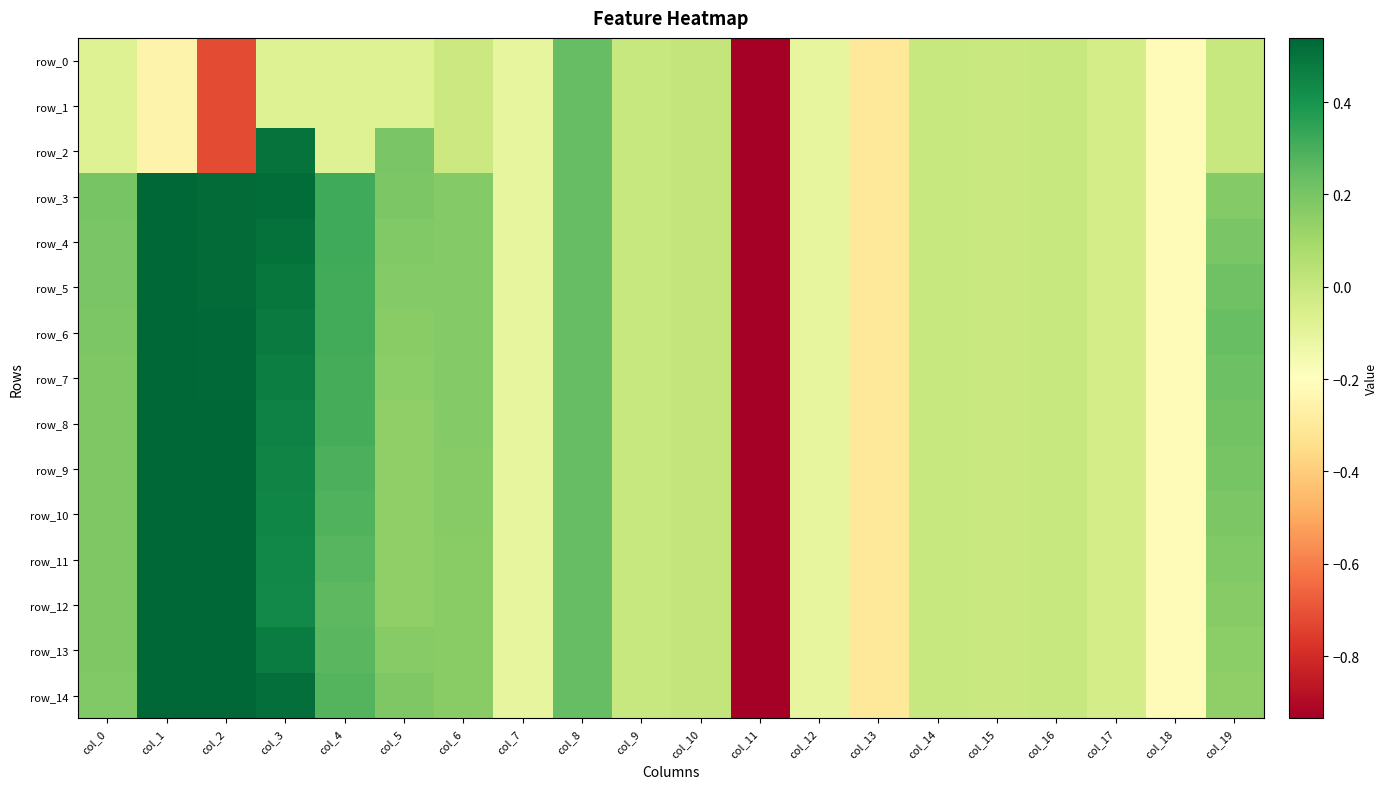

At which label is row_14 closest to -2?

col_13